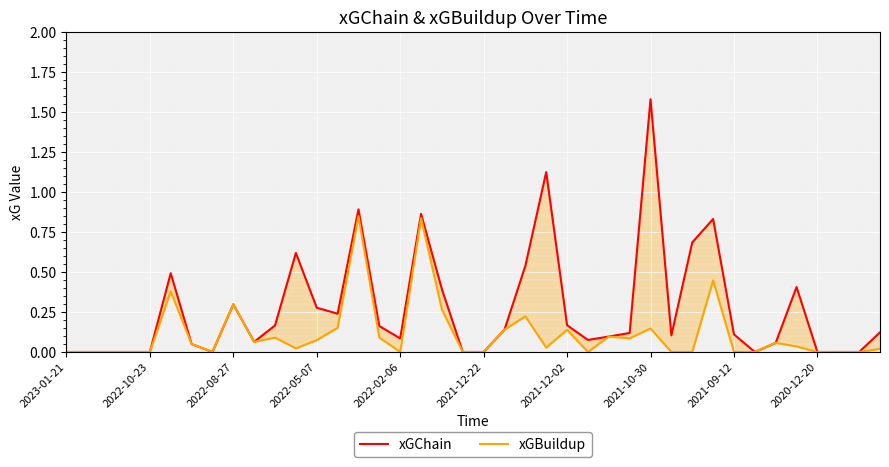

At which label does xGBuildup reach its minimum?

2023-01-21